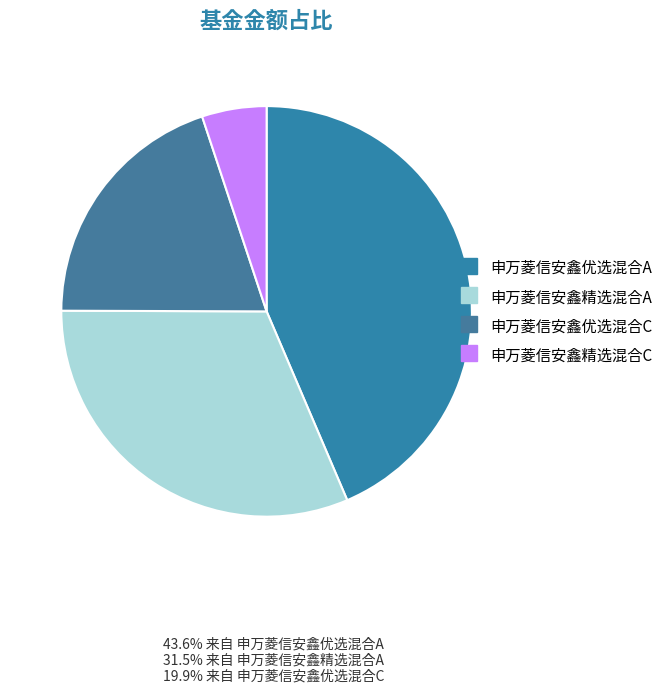

Is there a majority slice in this chart?

No